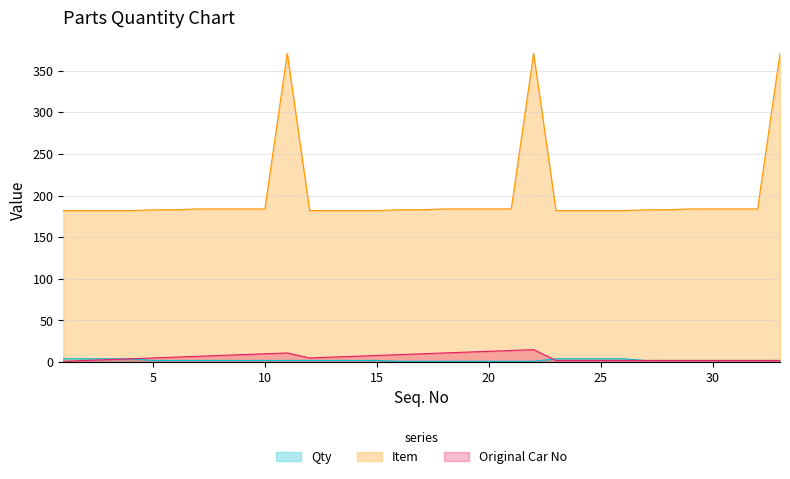

Read the Original Car No value at 12.

5